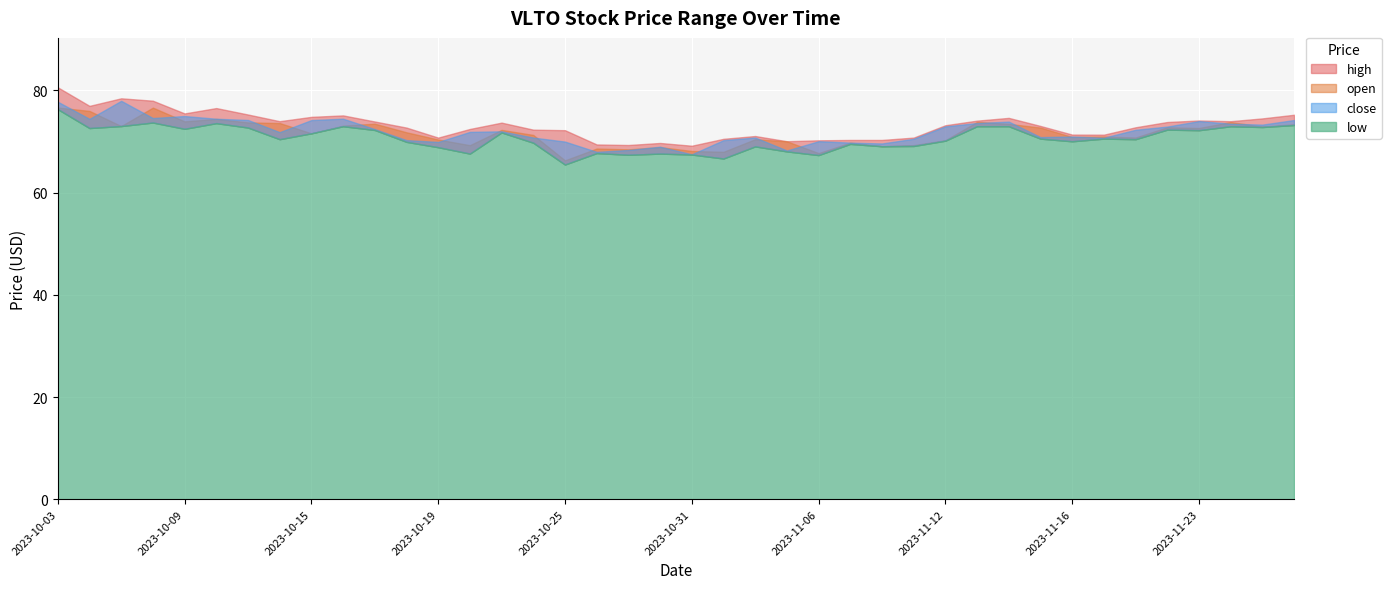

Between 2023-10-24 and 2023-10-26, which series saw the biggest shift?

high